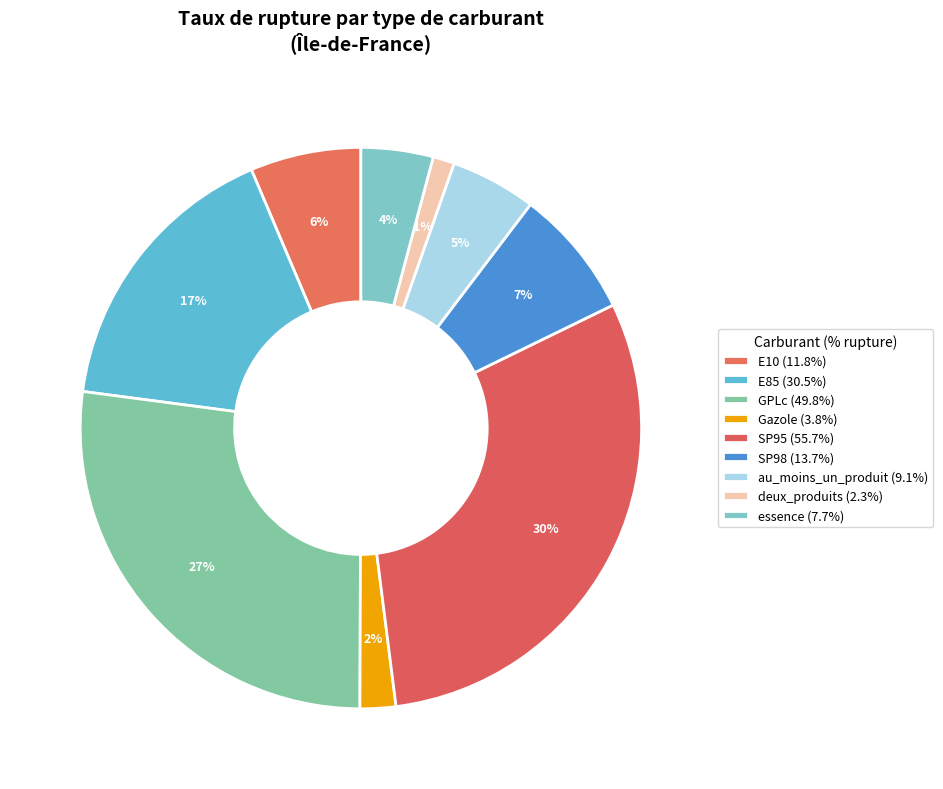

Between SP98 and deux_produits, which is larger?

SP98